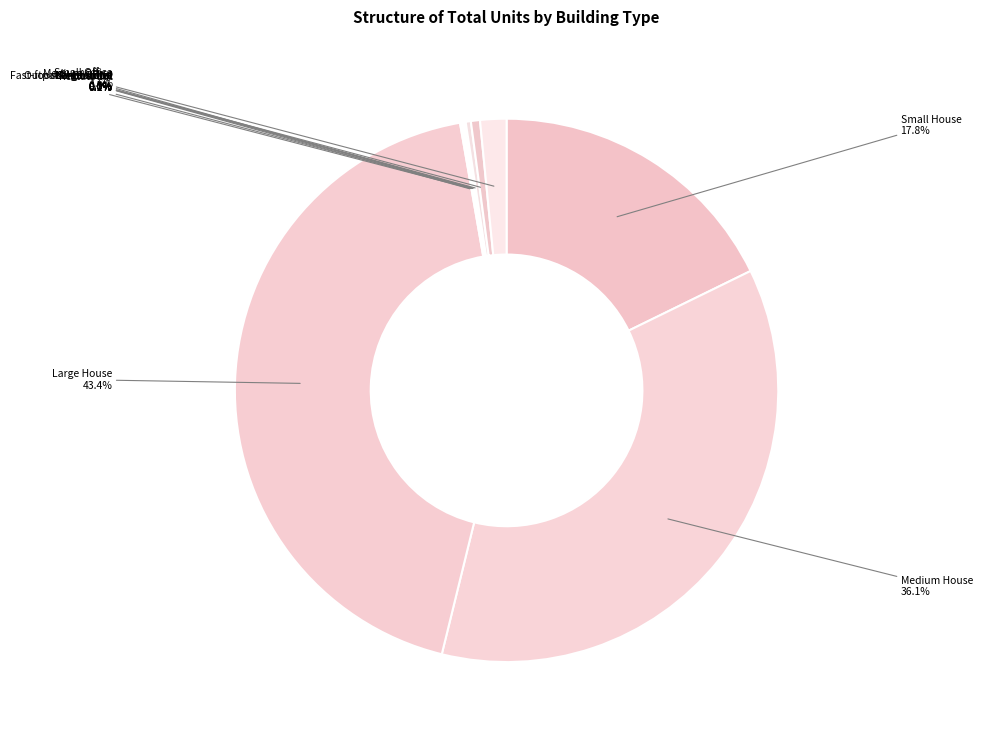

How much of the chart is everything except Large House?

56.6%